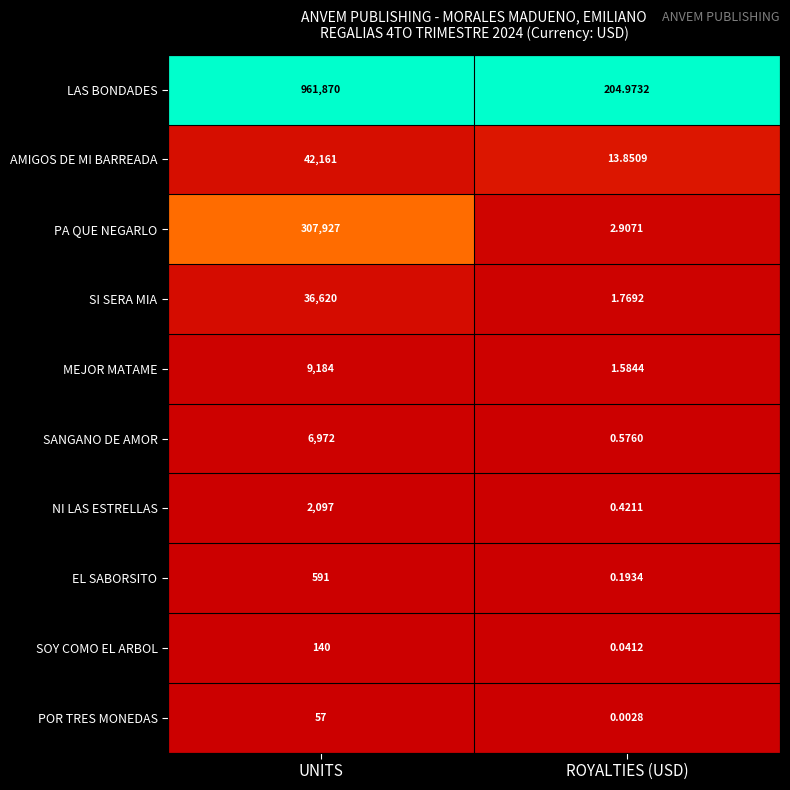

Which series has the largest range (max minus min)?

LAS BONDADES